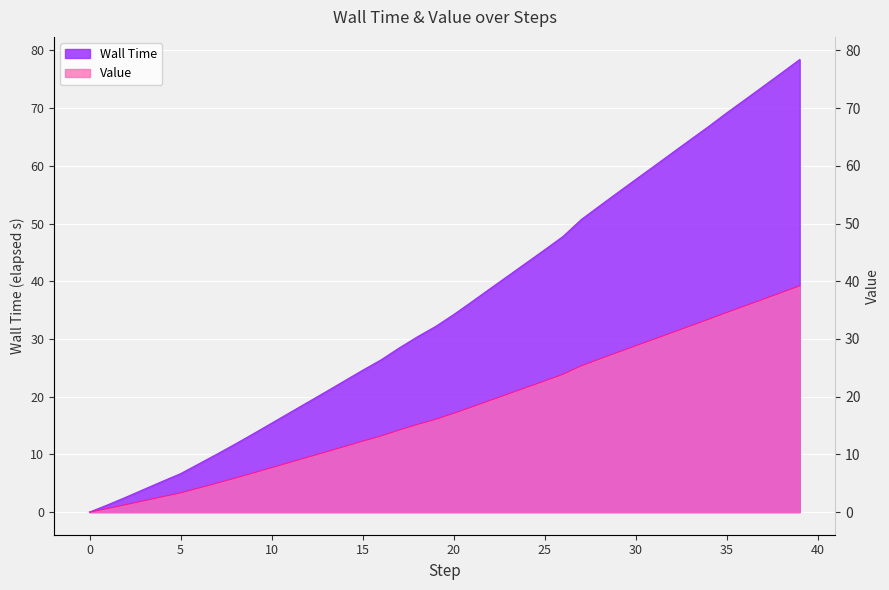

Approximately how many times larger is the value at 16 compared to 39?

0.3